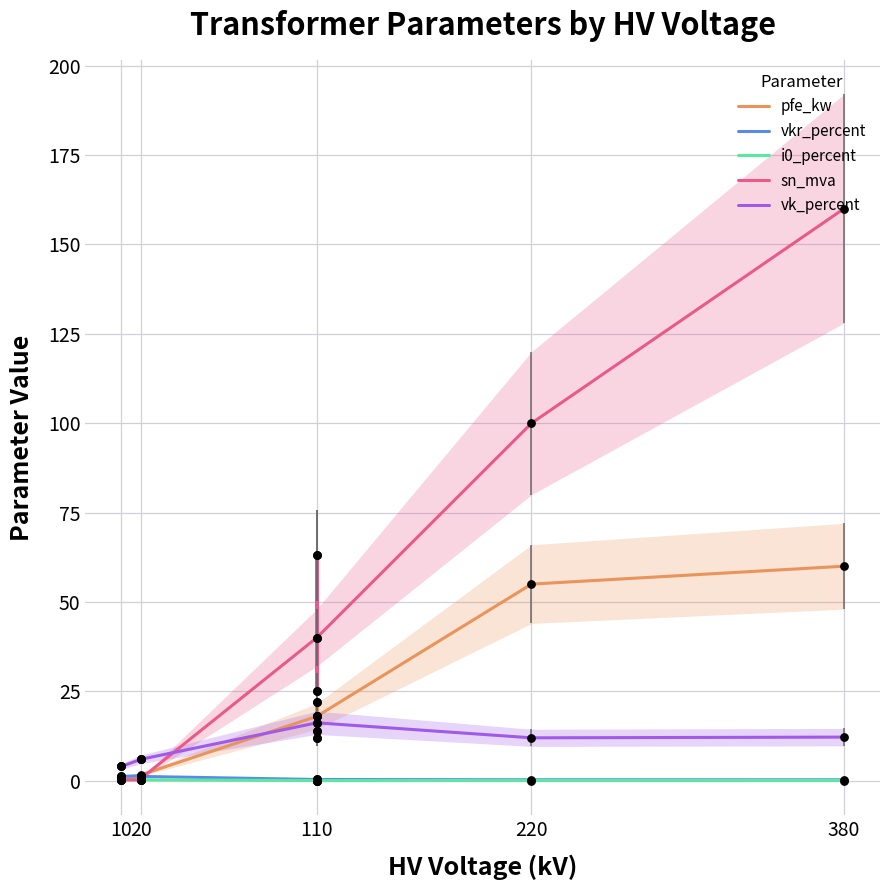

Which series has the largest total across all categories?

sn_mva